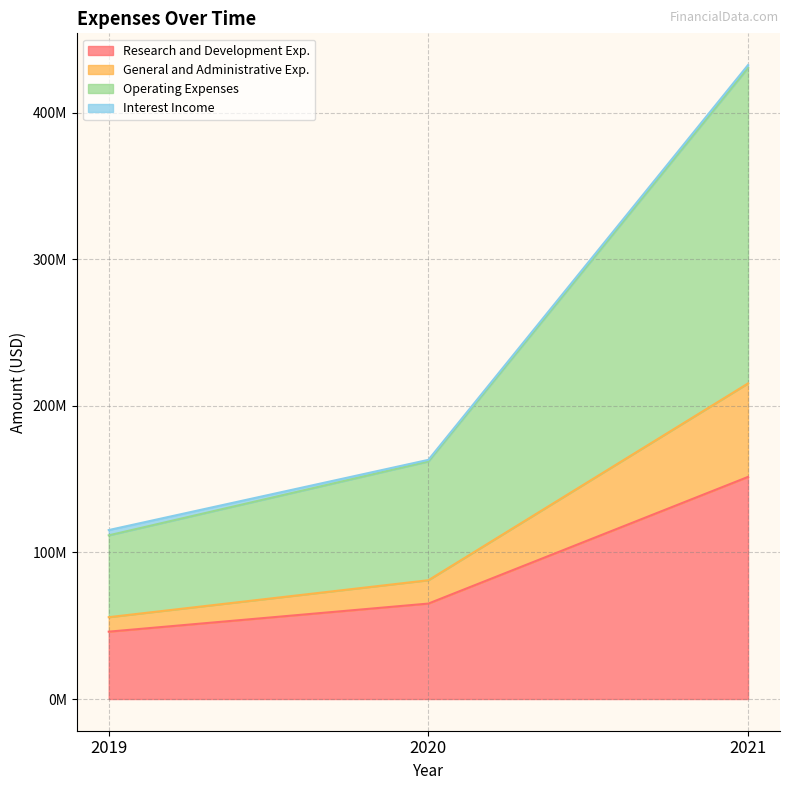

Rank the categories by Operating Expenses value from highest to lowest.

2021, 2020, 2019